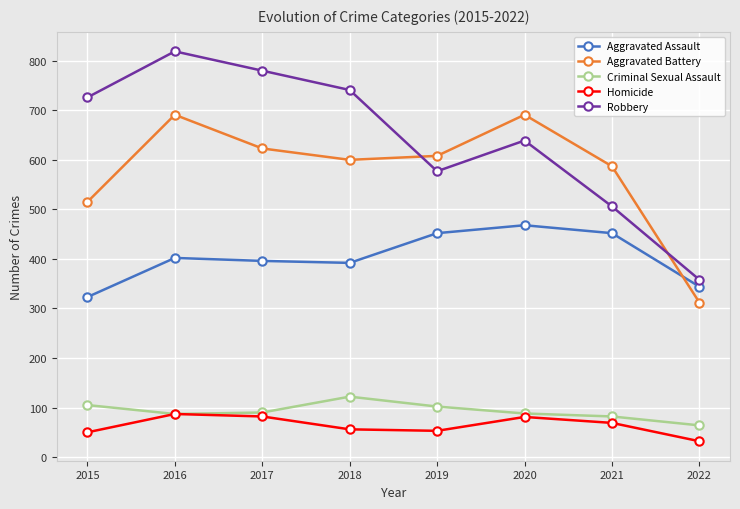

How many data points does each series have?

8